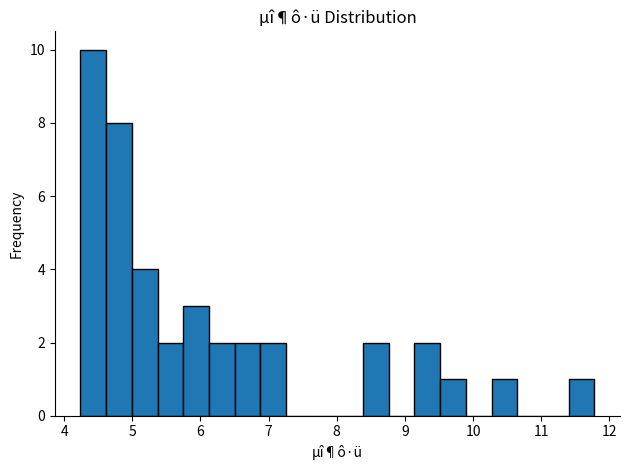

Around what value on the x-axis is the tallest bar? Give the approximate position of its centre, as read against the axis.

4.4